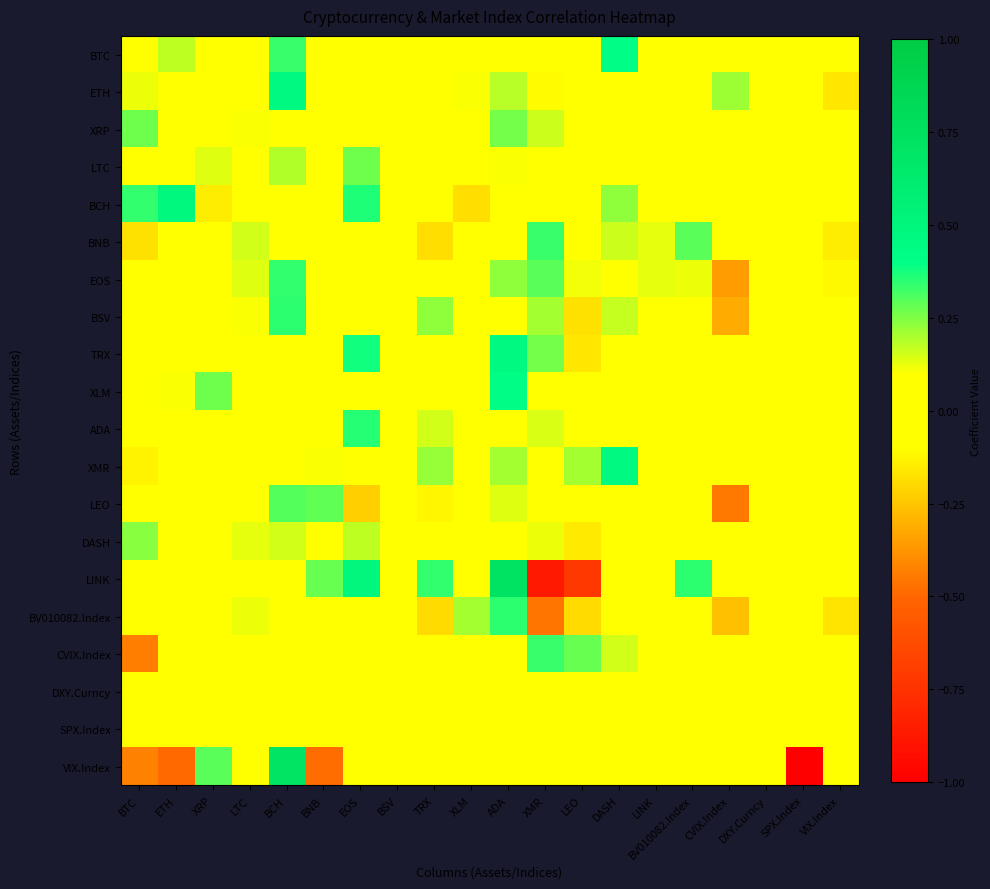

Reading left to right, list all the values displayed in this chart.

BTC: BTC=0.0	ETH=0.2	XRP=0.0	LTC=0.0	BCH=0.3	BNB=0.0	EOS=0.0	BSV=0.0	TRX=0.0	XLM=0.0	ADA=0.0	XMR=0.0	LEO=0.0	DASH=0.4	LINK=-0.1	BV010082.Index=0.0	CVIX.Index=0.0	DXY.Curncy=0.0	SPX.Index=0.0	VIX.Index=0.1
ETH: BTC=0.1	ETH=0.0	XRP=0.0	LTC=0.1	BCH=0.5	BNB=0.0	EOS=0.0	BSV=0.0	TRX=0.1	XLM=0.1	ADA=0.2	XMR=-0.1	LEO=0.0	DASH=0.0	LINK=-0.0	BV010082.Index=-0.0	CVIX.Index=0.2	DXY.Curncy=0.0	SPX.Index=0.0	VIX.Index=-0.2
XRP: BTC=0.3	ETH=-0.0	XRP=0.0	LTC=0.1	BCH=0.0	BNB=0.0	EOS=0.1	BSV=0.0	TRX=0.0	XLM=0.0	ADA=0.3	XMR=0.2	LEO=0.0	DASH=0.0	LINK=0.0	BV010082.Index=0.0	CVIX.Index=0.0	DXY.Curncy=0.0	SPX.Index=0.0	VIX.Index=0.1
LTC: BTC=0.0	ETH=0.0	XRP=0.1	LTC=0.0	BCH=0.2	BNB=0.0	EOS=0.3	BSV=0.0	TRX=0.0	XLM=0.0	ADA=0.1	XMR=0.0	LEO=0.0	DASH=0.0	LINK=-0.1	BV010082.Index=0.0	CVIX.Index=0.0	DXY.Curncy=0.0	SPX.Index=0.0	VIX.Index=0.0
BCH: BTC=0.3	ETH=0.5	XRP=-0.1	LTC=0.0	BCH=0.0	BNB=0.1	EOS=0.4	BSV=0.1	TRX=-0.1	XLM=-0.2	ADA=0.0	XMR=0.0	LEO=0.0	DASH=0.2	LINK=-0.0	BV010082.Index=0.1	CVIX.Index=0.0	DXY.Curncy=0.0	SPX.Index=0.0	VIX.Index=0.0
BNB: BTC=-0.2	ETH=0.0	XRP=0.0	LTC=0.2	BCH=0.0	BNB=0.0	EOS=0.0	BSV=0.0	TRX=-0.2	XLM=0.0	ADA=0.0	XMR=0.3	LEO=0.0	DASH=0.2	LINK=0.1	BV010082.Index=0.3	CVIX.Index=0.0	DXY.Curncy=0.0	SPX.Index=0.0	VIX.Index=-0.1
EOS: BTC=0.0	ETH=0.0	XRP=0.0	LTC=0.1	BCH=0.3	BNB=0.0	EOS=0.0	BSV=-0.0	TRX=0.0	XLM=0.0	ADA=0.2	XMR=0.3	LEO=0.1	DASH=0.0	LINK=0.1	BV010082.Index=0.1	CVIX.Index=-0.4	DXY.Curncy=0.0	SPX.Index=0.0	VIX.Index=-0.1
BSV: BTC=0.0	ETH=0.0	XRP=0.0	LTC=0.1	BCH=0.4	BNB=0.0	EOS=0.0	BSV=0.0	TRX=0.2	XLM=0.0	ADA=0.0	XMR=0.2	LEO=-0.2	DASH=0.2	LINK=-0.0	BV010082.Index=0.0	CVIX.Index=-0.3	DXY.Curncy=0.0	SPX.Index=0.0	VIX.Index=0.0
TRX: BTC=0.0	ETH=0.0	XRP=0.0	LTC=0.0	BCH=-0.0	BNB=0.0	EOS=0.4	BSV=0.0	TRX=0.0	XLM=0.0	ADA=0.5	XMR=0.3	LEO=-0.2	DASH=-0.0	LINK=0.0	BV010082.Index=0.0	CVIX.Index=-0.1	DXY.Curncy=0.0	SPX.Index=0.0	VIX.Index=0.1
XLM: BTC=0.0	ETH=0.1	XRP=0.3	LTC=0.1	BCH=0.0	BNB=0.0	EOS=0.0	BSV=0.0	TRX=0.0	XLM=0.0	ADA=0.4	XMR=0.0	LEO=0.0	DASH=0.0	LINK=0.0	BV010082.Index=0.0	CVIX.Index=0.0	DXY.Curncy=0.0	SPX.Index=0.0	VIX.Index=0.0
ADA: BTC=0.0	ETH=0.0	XRP=0.0	LTC=0.0	BCH=0.0	BNB=0.0	EOS=0.4	BSV=0.0	TRX=0.1	XLM=0.1	ADA=0.0	XMR=0.1	LEO=0.0	DASH=0.0	LINK=-0.1	BV010082.Index=0.0	CVIX.Index=0.0	DXY.Curncy=0.0	SPX.Index=0.0	VIX.Index=0.0
XMR: BTC=-0.1	ETH=0.0	XRP=0.0	LTC=0.0	BCH=0.0	BNB=0.1	EOS=0.0	BSV=0.0	TRX=0.2	XLM=0.0	ADA=0.2	XMR=0.0	LEO=0.2	DASH=0.5	LINK=-0.0	BV010082.Index=0.0	CVIX.Index=0.0	DXY.Curncy=0.0	SPX.Index=0.0	VIX.Index=0.0
LEO: BTC=-0.1	ETH=0.0	XRP=0.0	LTC=0.0	BCH=0.3	BNB=0.3	EOS=-0.2	BSV=0.0	TRX=-0.1	XLM=0.0	ADA=0.1	XMR=0.1	LEO=0.0	DASH=0.0	LINK=0.1	BV010082.Index=0.0	CVIX.Index=-0.4	DXY.Curncy=0.0	SPX.Index=0.0	VIX.Index=0.0
DASH: BTC=0.2	ETH=0.0	XRP=0.0	LTC=0.1	BCH=0.2	BNB=0.0	EOS=0.2	BSV=0.0	TRX=-0.1	XLM=0.0	ADA=0.0	XMR=0.1	LEO=-0.1	DASH=0.0	LINK=-0.0	BV010082.Index=0.0	CVIX.Index=0.0	DXY.Curncy=0.0	SPX.Index=0.0	VIX.Index=0.0
LINK: BTC=0.0	ETH=0.0	XRP=0.0	LTC=0.0	BCH=0.0	BNB=0.3	EOS=0.5	BSV=0.1	TRX=0.3	XLM=0.0	ADA=0.7	XMR=-0.9	LEO=-0.7	DASH=0.0	LINK=0.0	BV010082.Index=0.4	CVIX.Index=0.0	DXY.Curncy=0.0	SPX.Index=0.0	VIX.Index=0.0
BV010082.Index: BTC=0.0	ETH=0.0	XRP=0.0	LTC=0.1	BCH=0.1	BNB=0.0	EOS=0.0	BSV=0.1	TRX=-0.2	XLM=0.2	ADA=0.4	XMR=-0.5	LEO=-0.2	DASH=0.0	LINK=0.1	BV010082.Index=0.0	CVIX.Index=-0.3	DXY.Curncy=0.0	SPX.Index=0.0	VIX.Index=-0.2
CVIX.Index: BTC=-0.4	ETH=0.0	XRP=0.0	LTC=-0.0	BCH=0.0	BNB=0.0	EOS=0.0	BSV=0.0	TRX=-0.0	XLM=-0.0	ADA=0.0	XMR=0.3	LEO=0.3	DASH=0.2	LINK=0.1	BV010082.Index=0.0	CVIX.Index=0.0	DXY.Curncy=0.0	SPX.Index=0.0	VIX.Index=0.1
DXY.Curncy: BTC=0.0	ETH=0.0	XRP=0.0	LTC=-0.0	BCH=-0.0	BNB=0.0	EOS=0.0	BSV=0.0	TRX=-0.0	XLM=0.0	ADA=0.0	XMR=0.0	LEO=0.0	DASH=-0.0	LINK=0.0	BV010082.Index=0.0	CVIX.Index=0.0	DXY.Curncy=0.0	SPX.Index=0.0	VIX.Index=-0.0
SPX.Index: BTC=-0.0	ETH=-0.0	XRP=-0.0	LTC=0.0	BCH=0.0	BNB=-0.0	EOS=0.0	BSV=-0.0	TRX=-0.0	XLM=0.0	ADA=0.0	XMR=0.0	LEO=0.0	DASH=0.0	LINK=0.0	BV010082.Index=0.0	CVIX.Index=0.0	DXY.Curncy=0.0	SPX.Index=0.0	VIX.Index=-0.1
VIX.Index: BTC=-0.4	ETH=-0.5	XRP=0.3	LTC=0.0	BCH=0.7	BNB=-0.5	EOS=0.0	BSV=0.0	TRX=0.0	XLM=0.0	ADA=0.1	XMR=0.0	LEO=-0.1	DASH=0.0	LINK=0.0	BV010082.Index=0.0	CVIX.Index=0.0	DXY.Curncy=0.0	SPX.Index=-2.6	VIX.Index=0.0